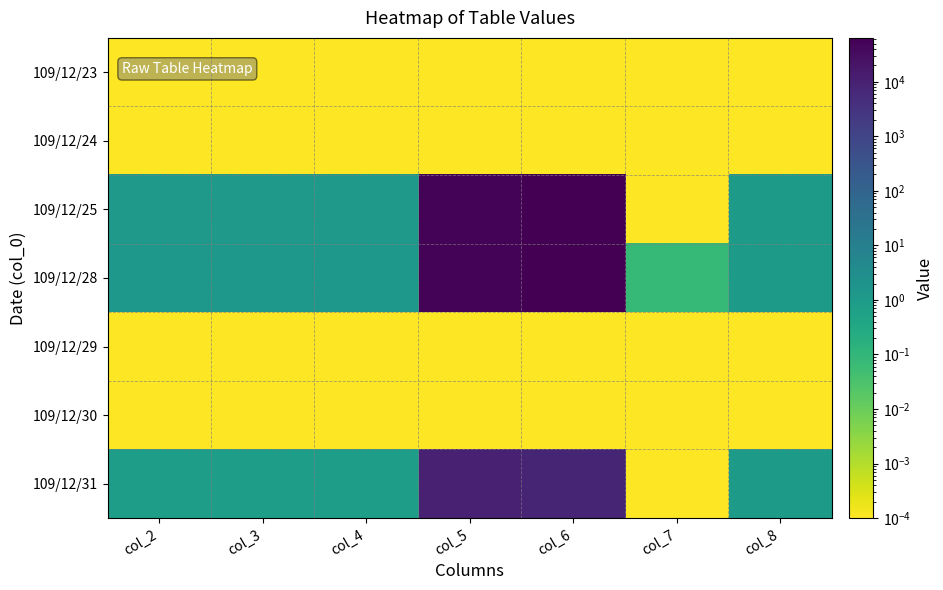

Which has a higher value, col_4 or col_2?

col_4